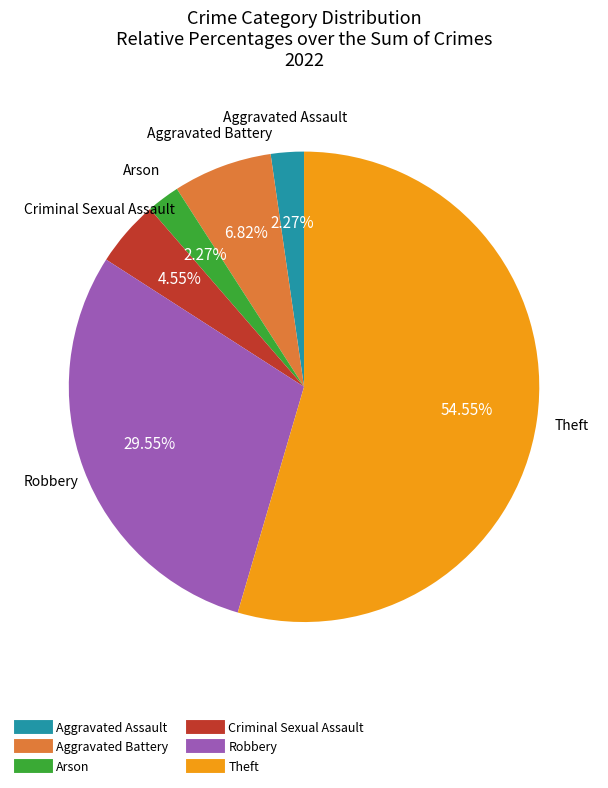

To the nearest percent, what is the average slice percentage?

17%